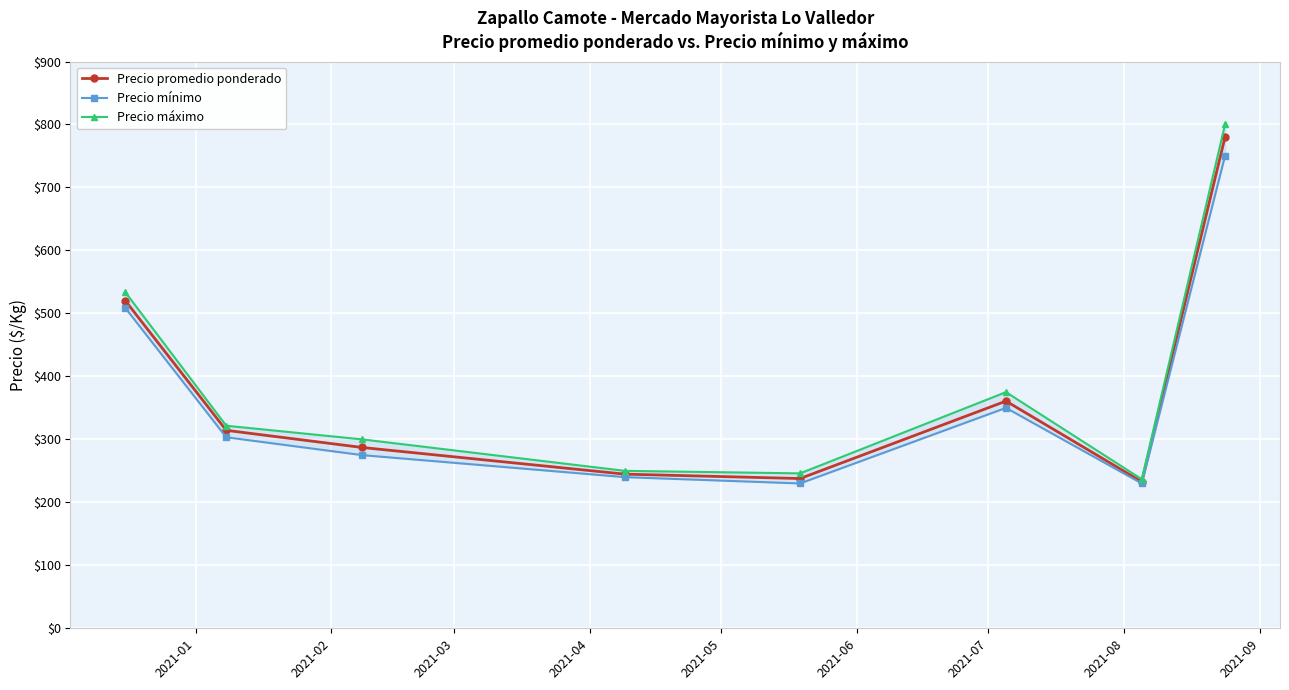

Rank the series by their maximum value, from highest to lowest.

Precio máximo, Precio promedio ponderado, Precio mínimo